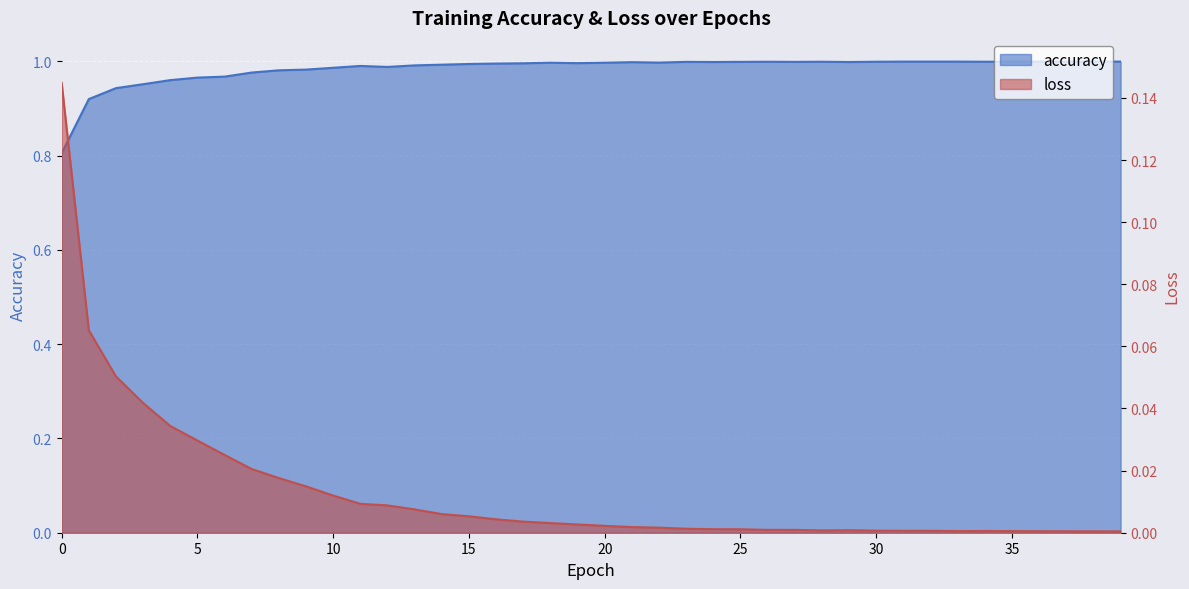

At which category is the sum across all series the highest?

38